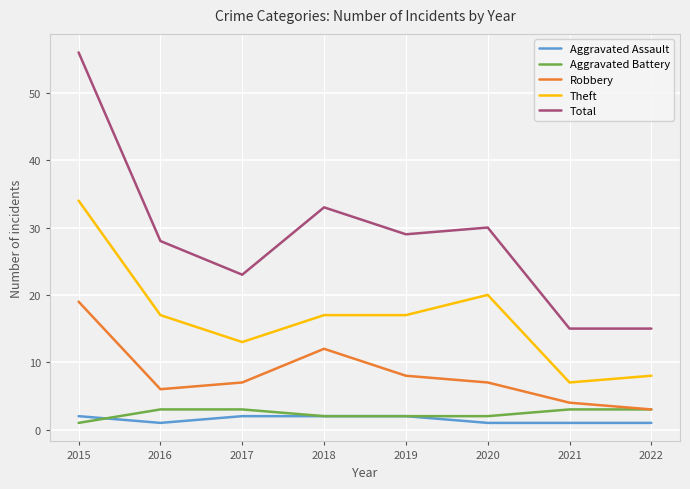

Is the value of Robbery at 2022 greater than the value of Aggravated Assault at 2022?

Yes